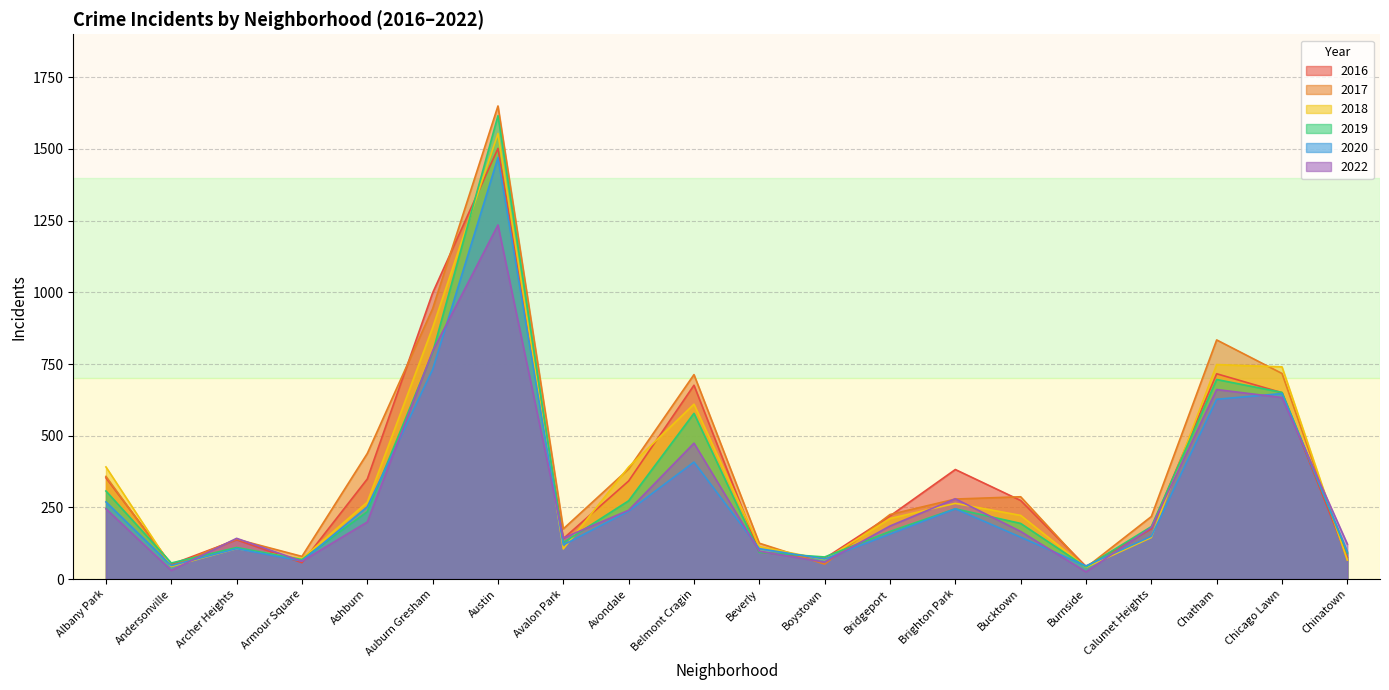

Count the number of categories in the chart.

20